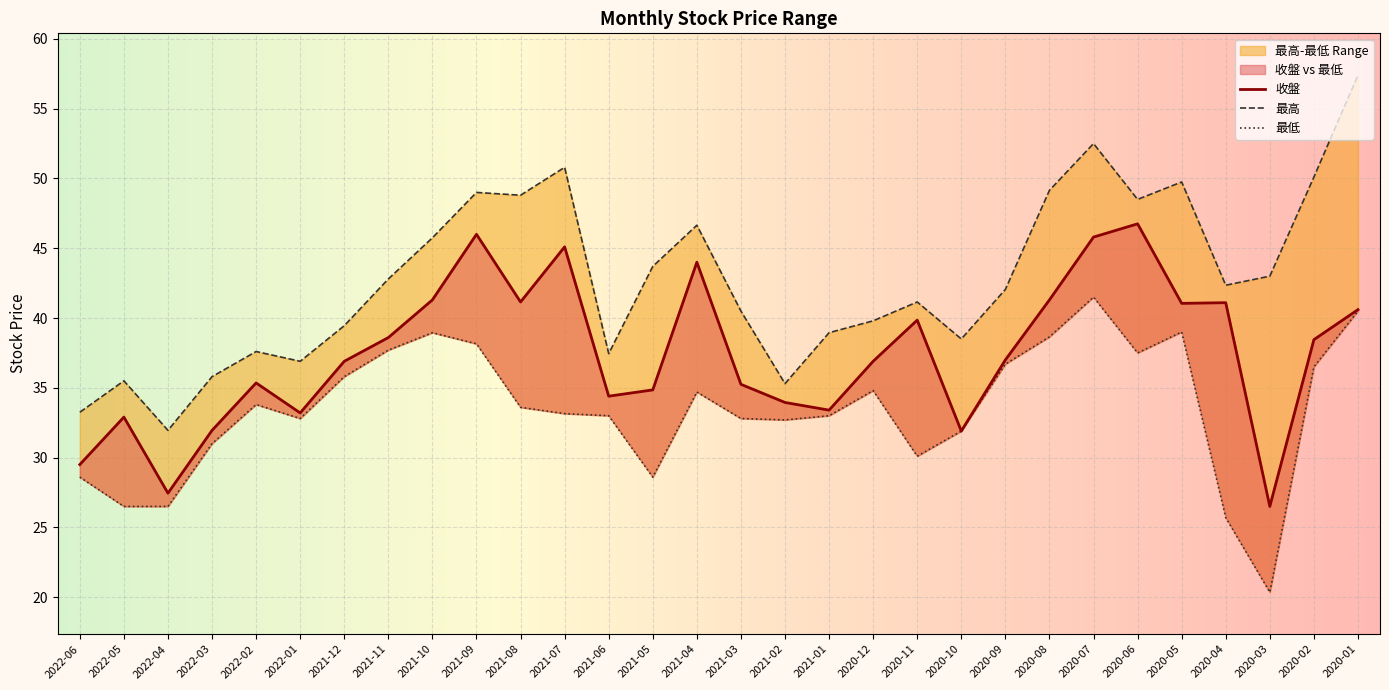

What is the spread (max minus min) of values at 2020-07?

11.0